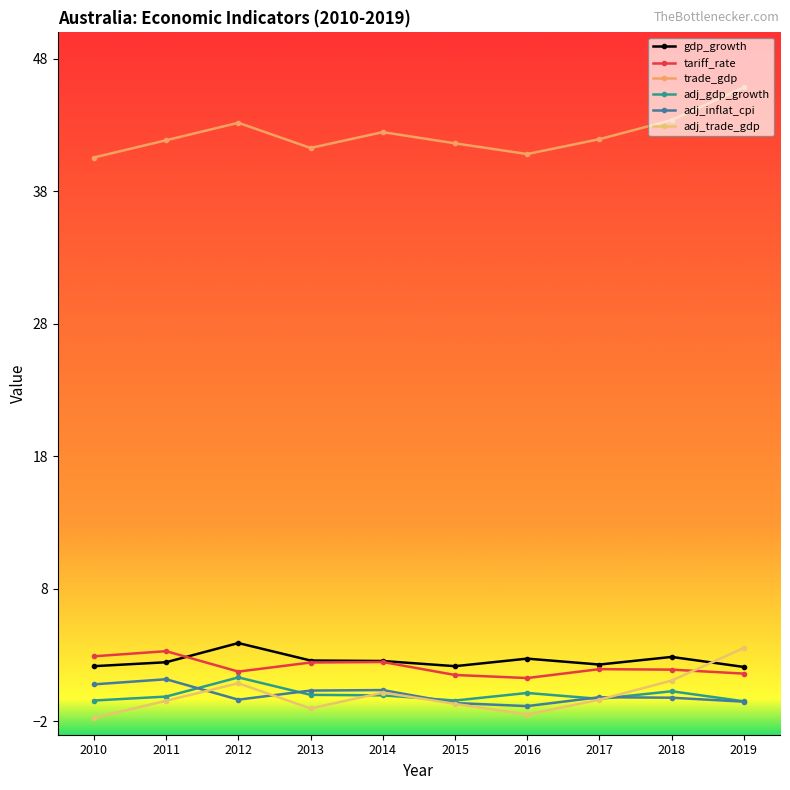

Reading left to right, what are all the values shown in this chart?

gdp_growth: 2.2	2.5	3.9	2.6	2.6	2.2	2.7	2.3	2.9	2.1
tariff_rate: 2.9	3.3	1.8	2.4	2.5	1.5	1.3	1.9	1.9	1.6
trade_gdp: 40.6	41.9	43.2	41.3	42.5	41.6	40.8	41.9	43.4	45.8
adj_gdp_growth: -0.4	-0.1	1.3	0.0	-0.0	-0.4	0.1	-0.3	0.3	-0.5
adj_inflat_cpi: 0.8	1.2	-0.4	0.3	0.4	-0.6	-0.8	-0.2	-0.2	-0.5
adj_trade_gdp: -1.7	-0.4	0.9	-1.0	0.2	-0.7	-1.5	-0.4	1.1	3.5